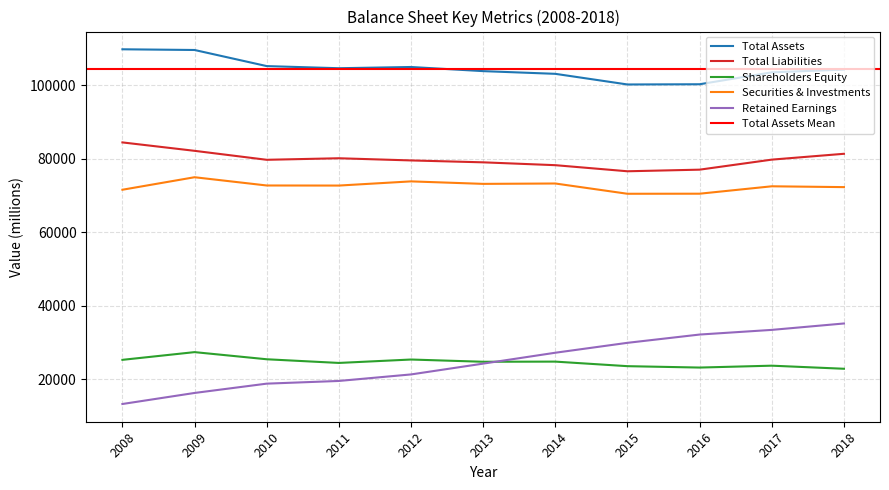

What is the sum of the Retained Earnings values at 2009 and 2017?

49777